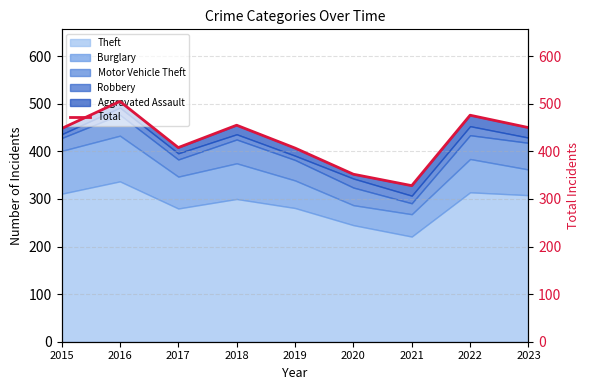

Rank the categories by value from lowest to highest.

2021, 2020, 2019, 2017, 2015, 2023, 2018, 2022, 2016